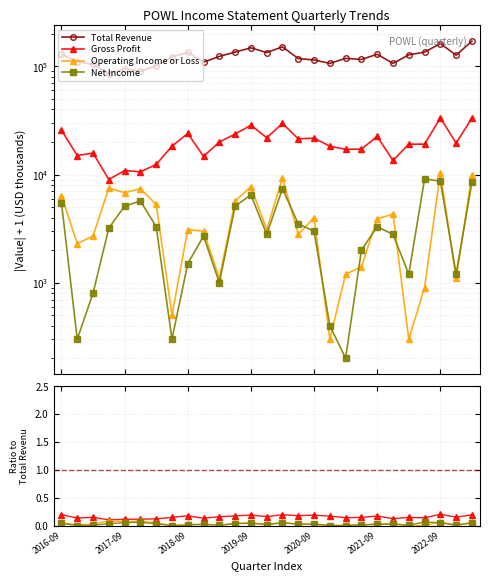

True or false: Gross Profit has a value of 0.0 at 2017-09.

False